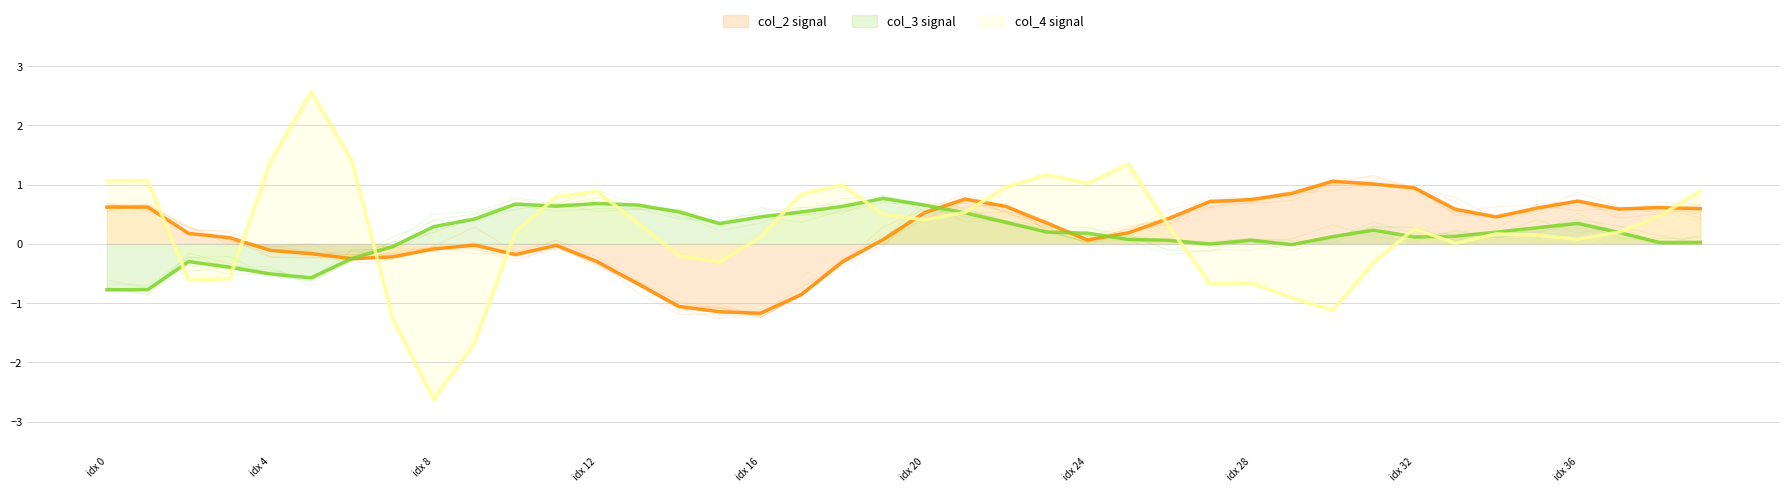

In col_4, how many points are lower than both neighbors (excluding endpoints)?

9